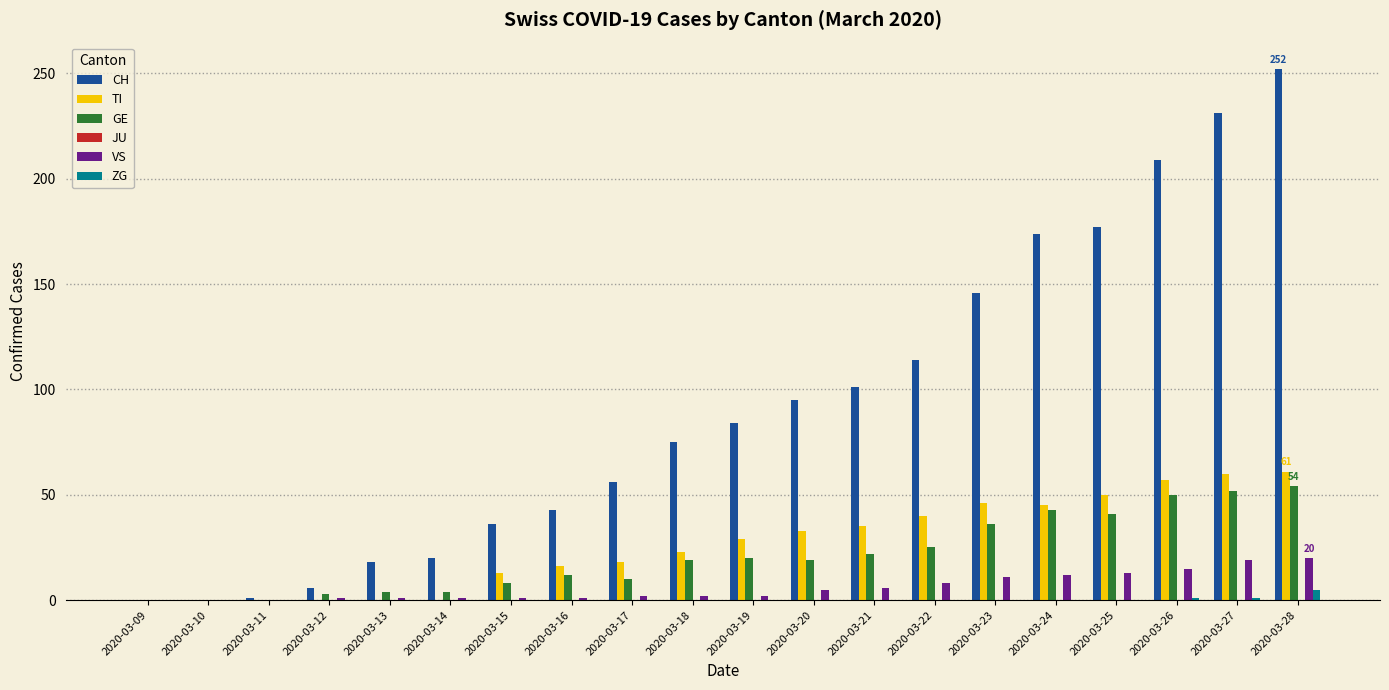

Which series has the widest spread of values?

CH